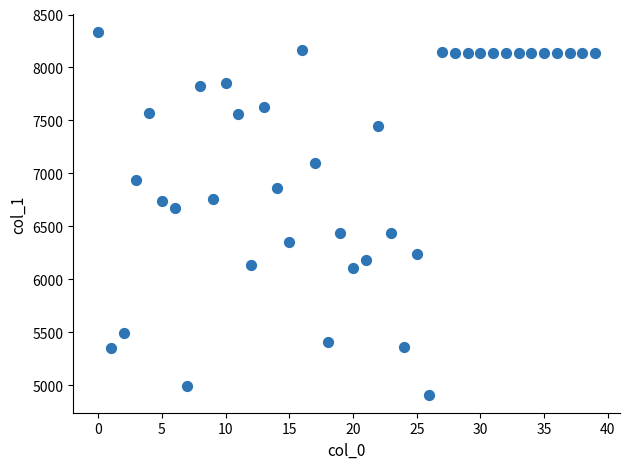

What Y value in the scatter plot is closest to 6622?

6674